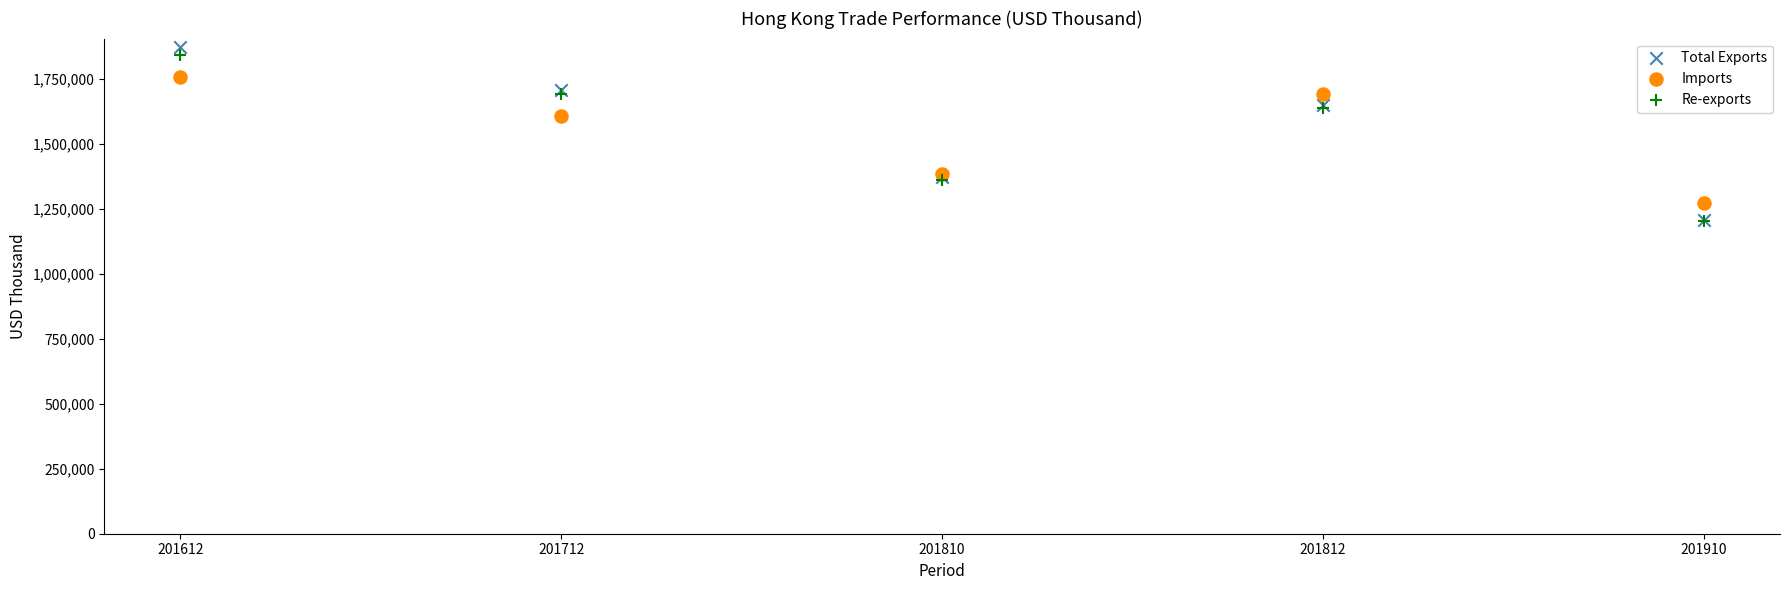

In the Total Exports series, what Y value is closest to 1539159?

1648403.3